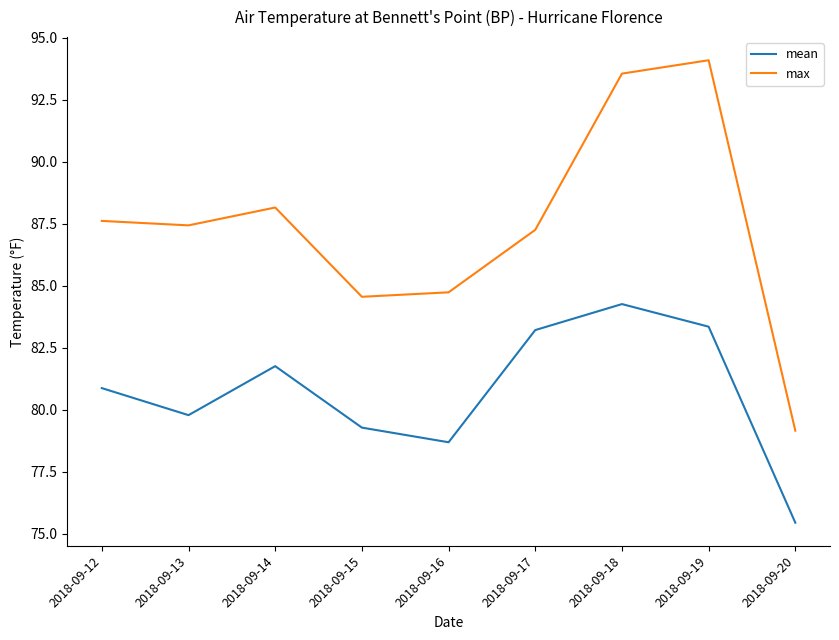

At which category does max reach its first local valley?

2018-09-13